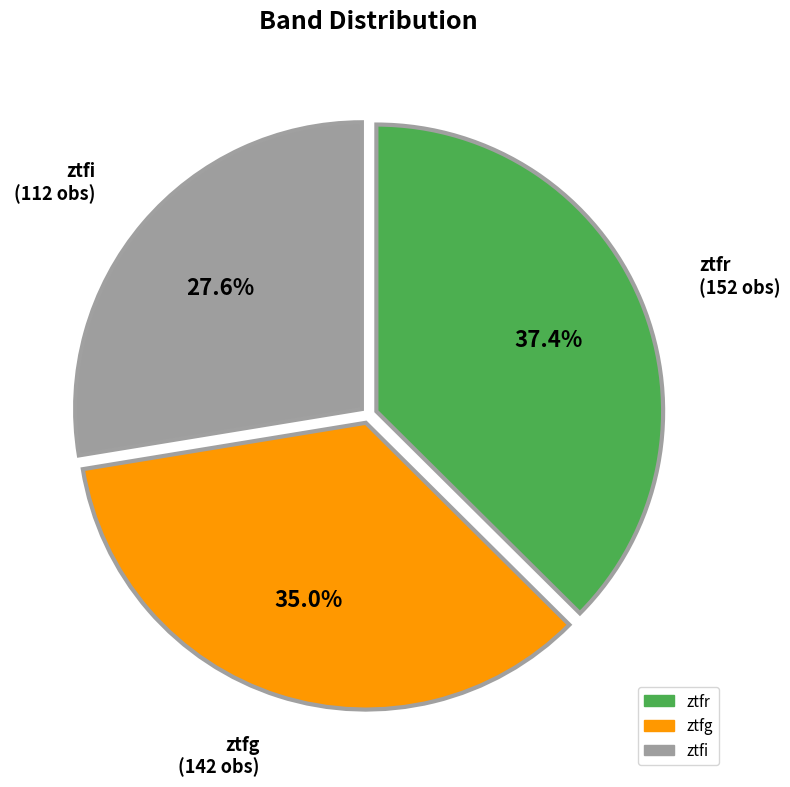

Count the number of slices in the pie.

3